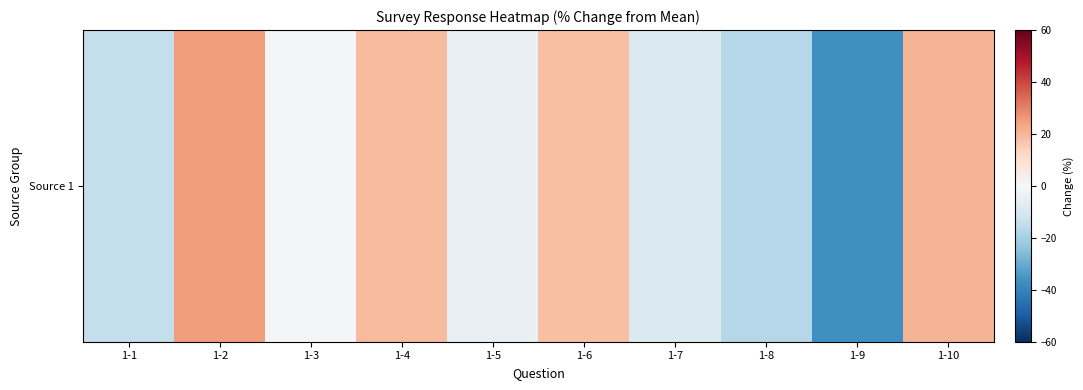

Reading right to left, list all the values displayed in this chart.

1-10=20.4	1-9=-36.6	1-8=-17.3	1-7=-8.5	1-6=18.0	1-5=-4.5	1-4=18.8	1-3=-1.3	1-2=25.2	1-1=-14.1